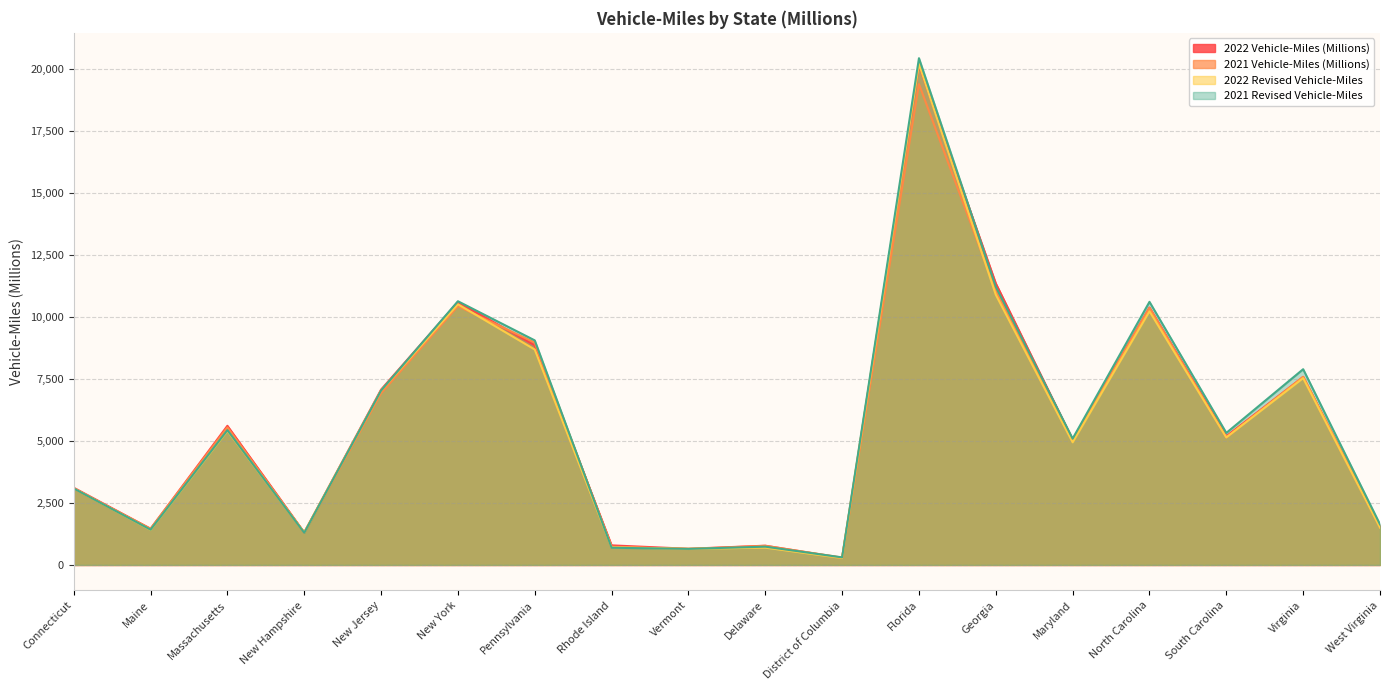

Which category has the lowest value in the 2021 Revised Vehicle-Miles series?

District of Columbia